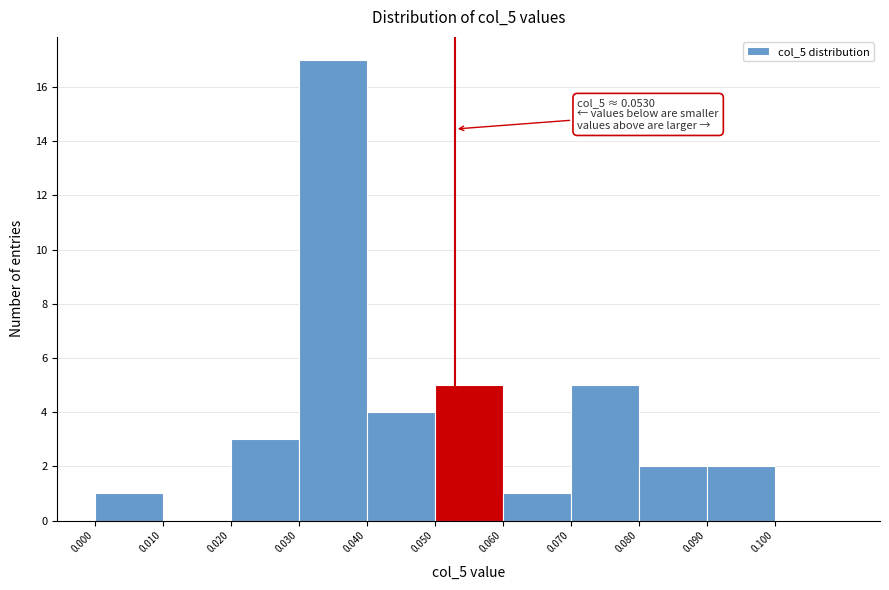

Which range on the x-axis has the tallest bar?

0.03 to 0.04